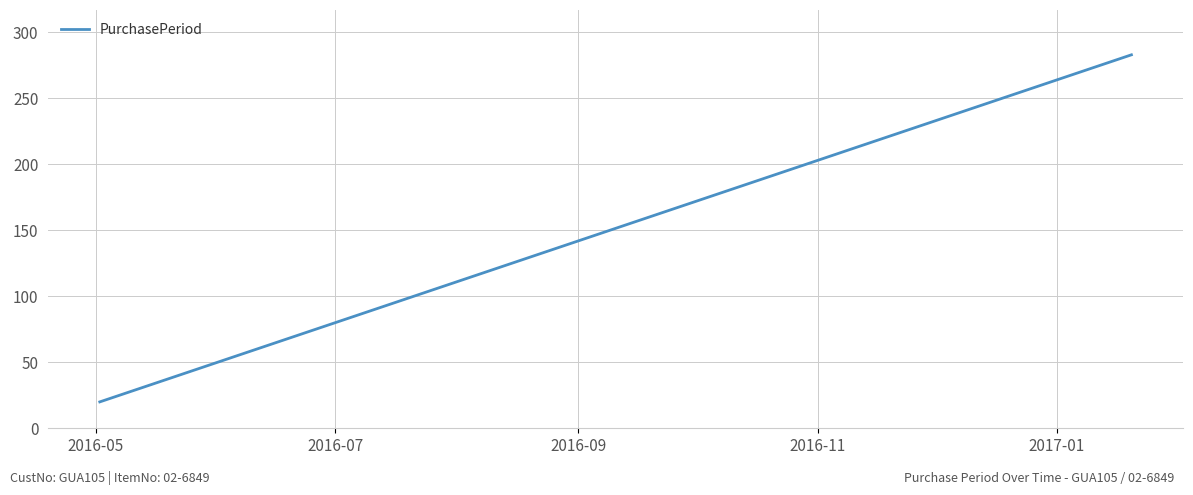

How many values are below 176?

5